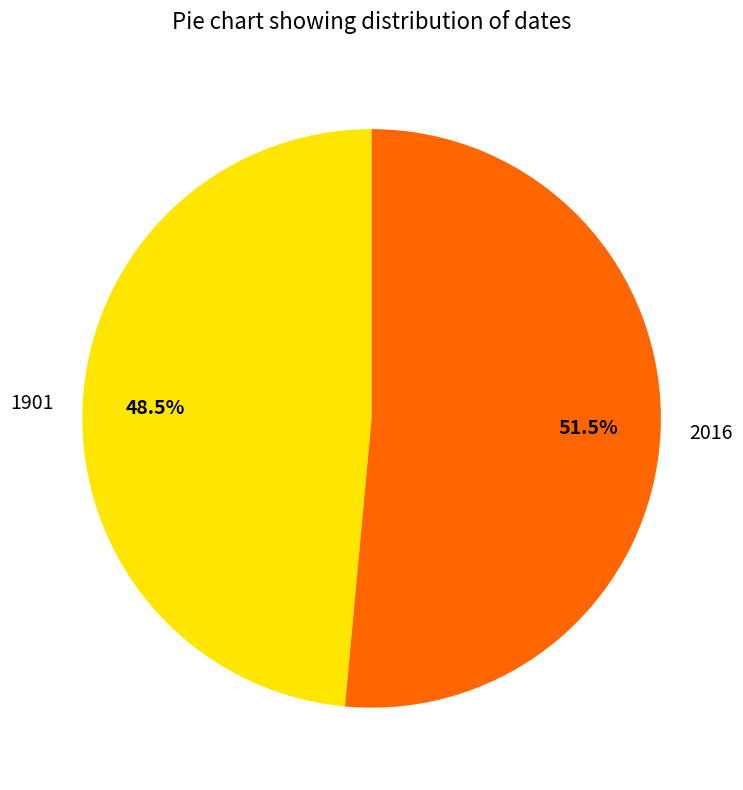

What is the majority slice?

2016